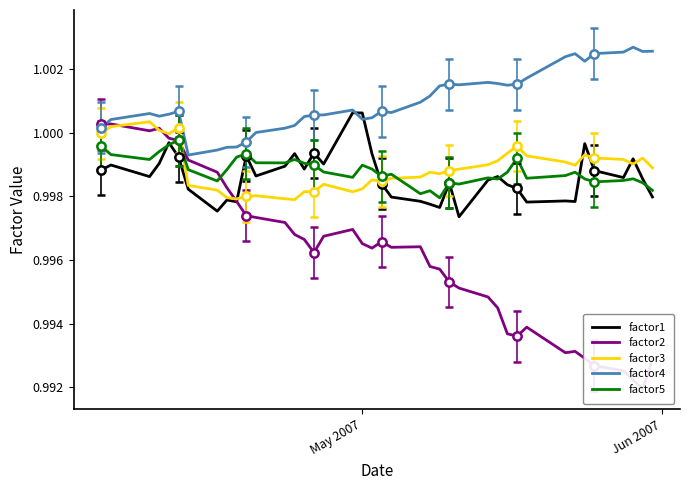

How many lines are shown in the chart?

5